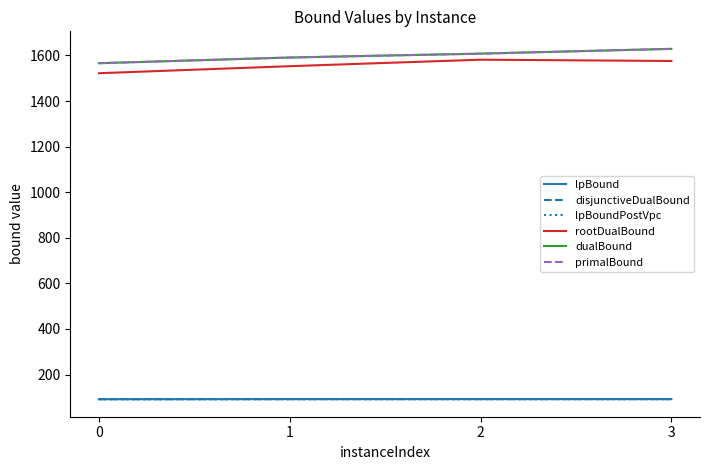

Does the chart display data point markers on the line(s)?

No